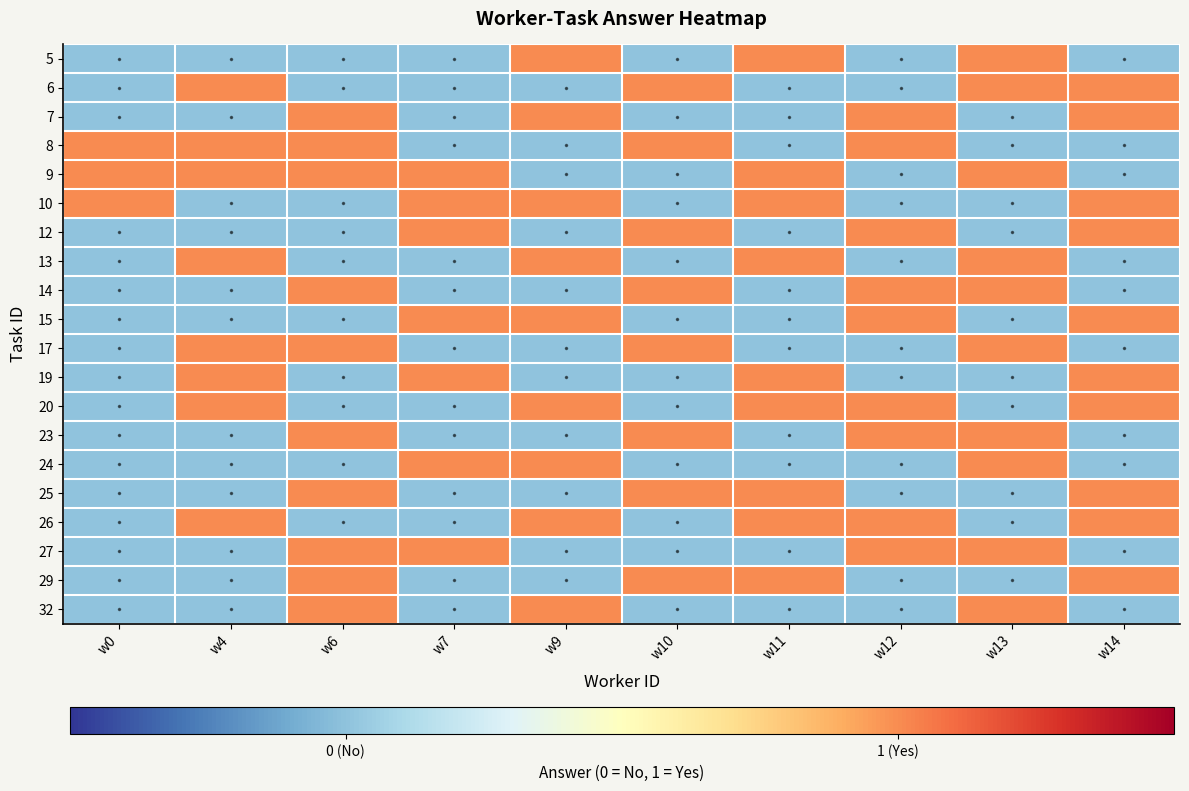

Rank the series by their maximum value, from highest to lowest.

5, 6, 7, 8, 9, 10, 12, 13, 14, 15, 17, 19, 20, 23, 24, 25, 26, 27, 29, 32